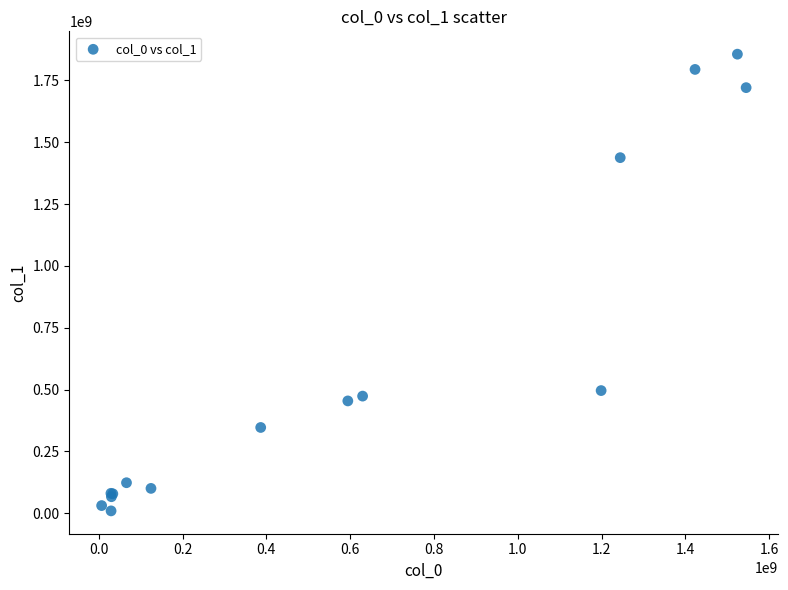

What Y value in the scatter plot is closest to 932539178?

495695186